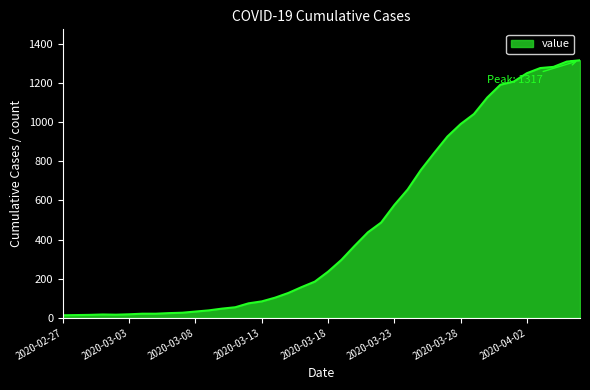

What is the maximum value shown in the chart?

1317